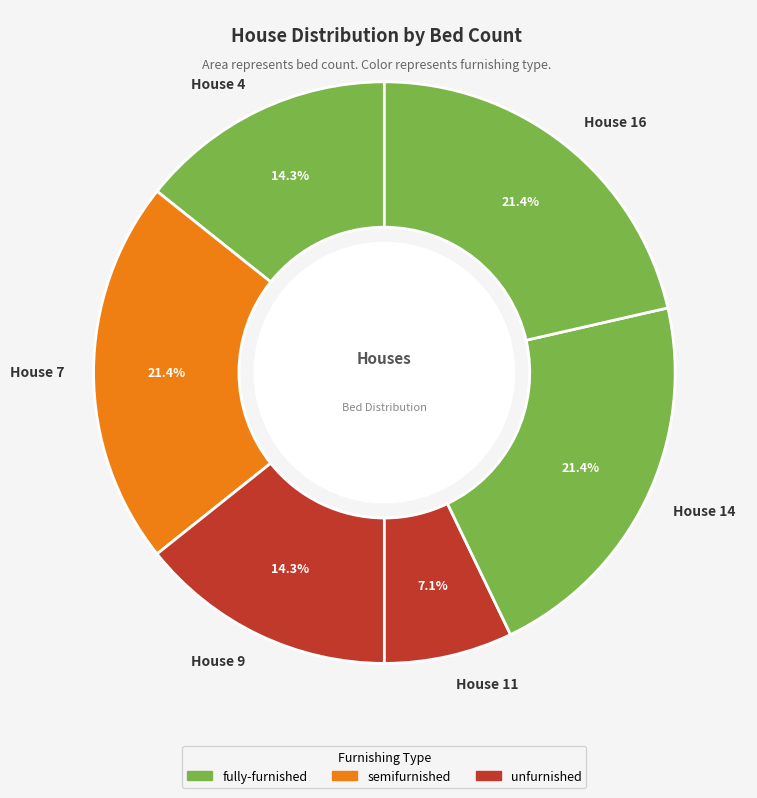

Is House 4 the majority of the pie?

No